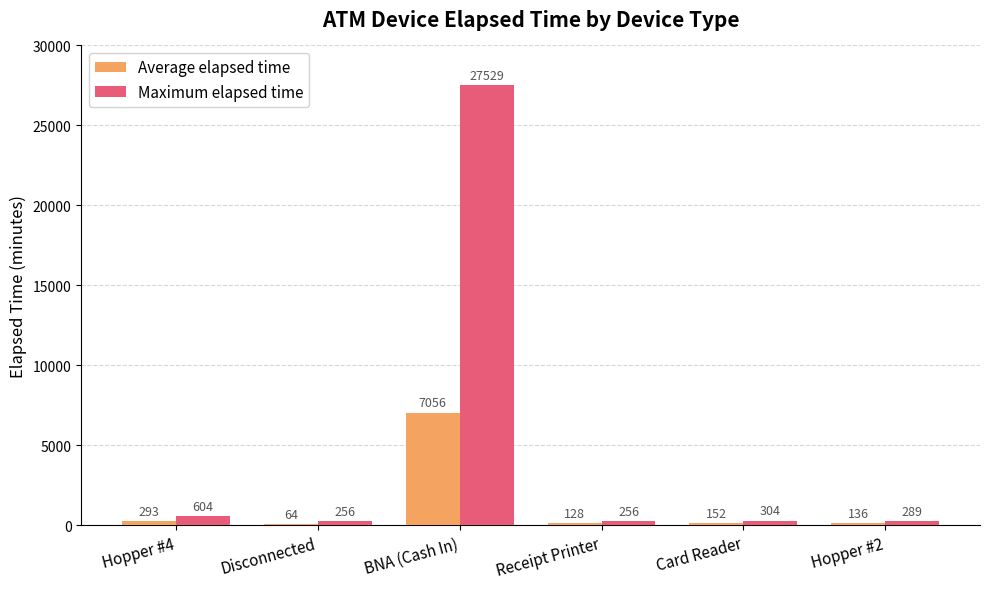

What is the total value across all series at Receipt Printer?

384.0